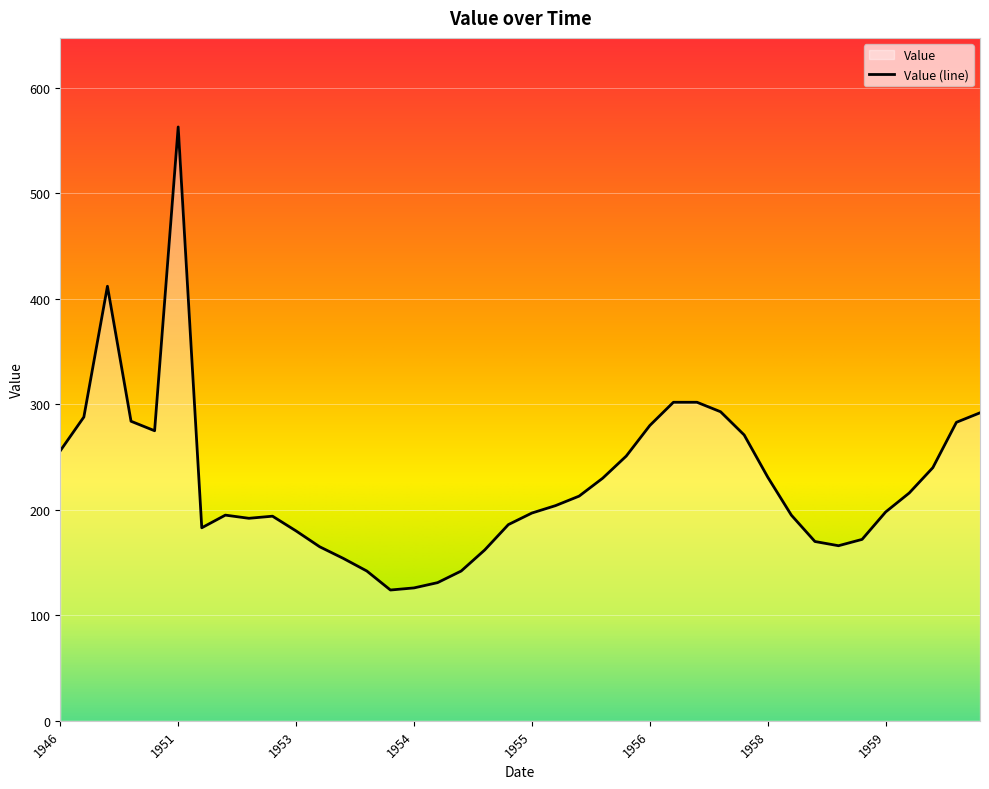

What is the maximum value shown in the chart?

563